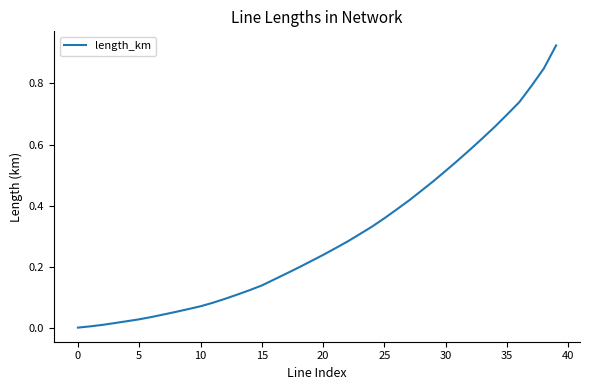

The chart shows a value of 0.4 at 20. True or false?

False